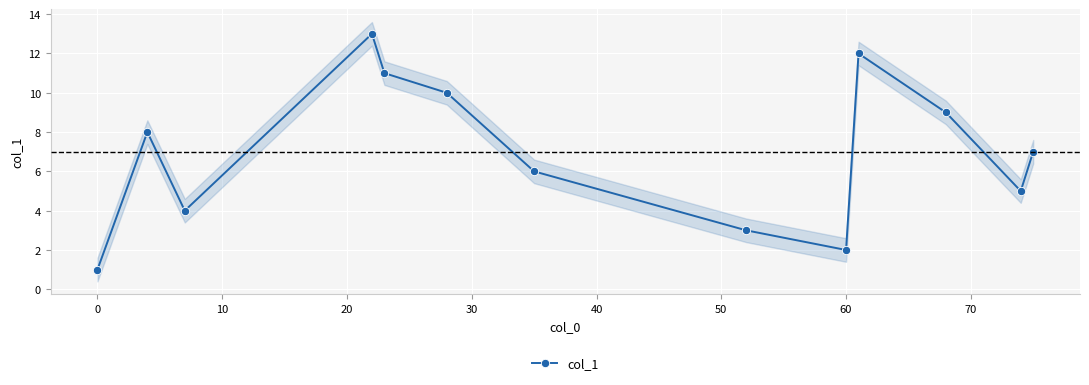

The col_1 series shows 0 at 0. True or false?

False